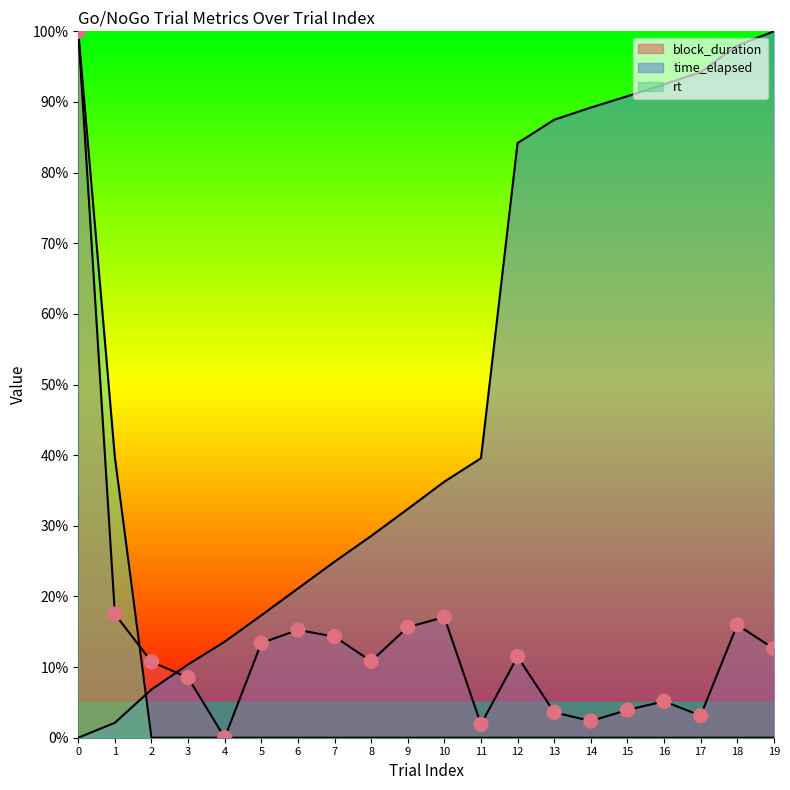

Which series has the largest Y range (max minus min)?

block_duration